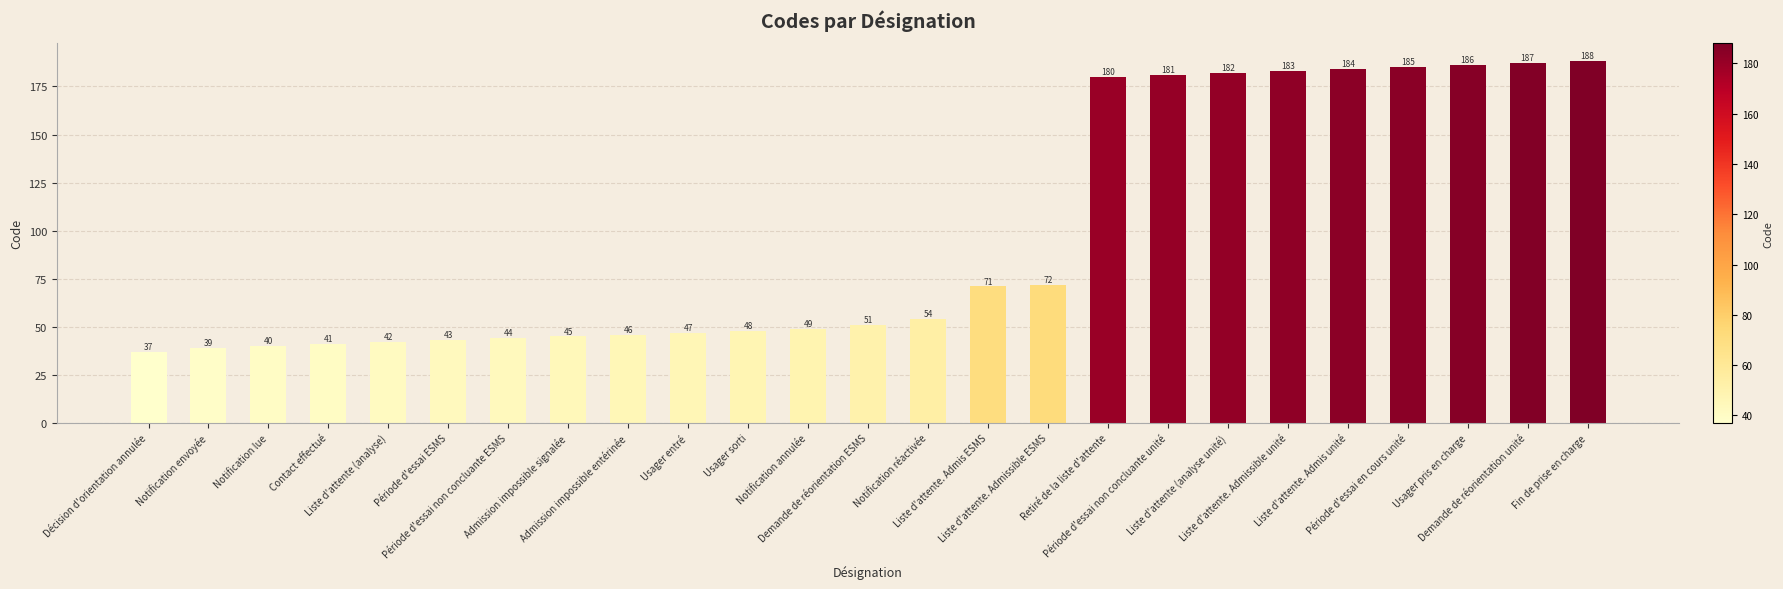

What is the sum of all values?

2425